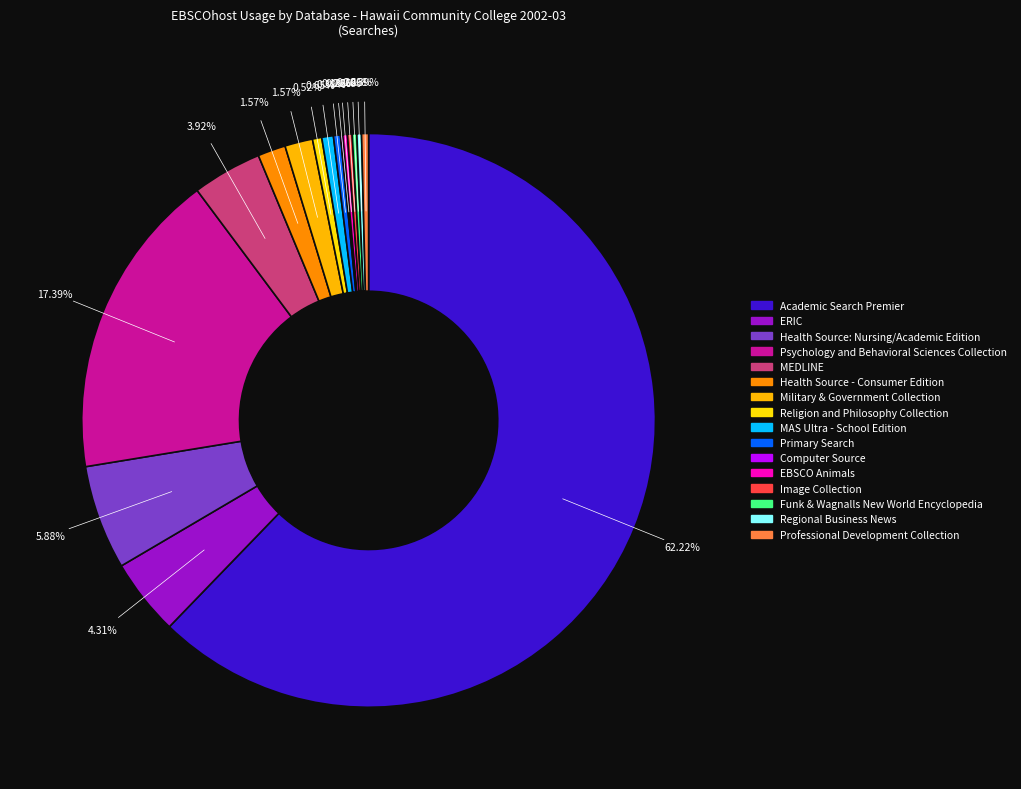

Rank the categories by value from lowest to highest.

Computer Source, EBSCO Animals, Image Collection, Funk & Wagnalls New World Encyclopedia, Regional Business News, Primary Search, Professional Development Collection, Religion and Philosophy Collection, MAS Ultra - School Edition, Health Source - Consumer Edition, Military & Government Collection, MEDLINE, ERIC, Health Source: Nursing/Academic Edition, Psychology and Behavioral Sciences Collection, Academic Search Premier